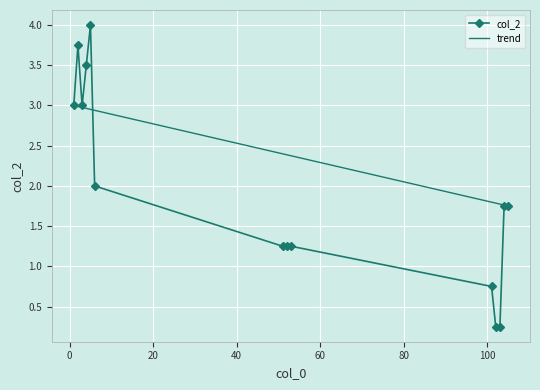

Where is the first local maximum?

2